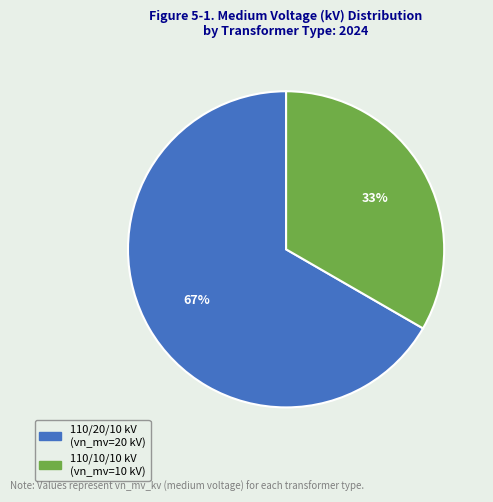

Is there any slice that represents more than half of the pie?

Yes